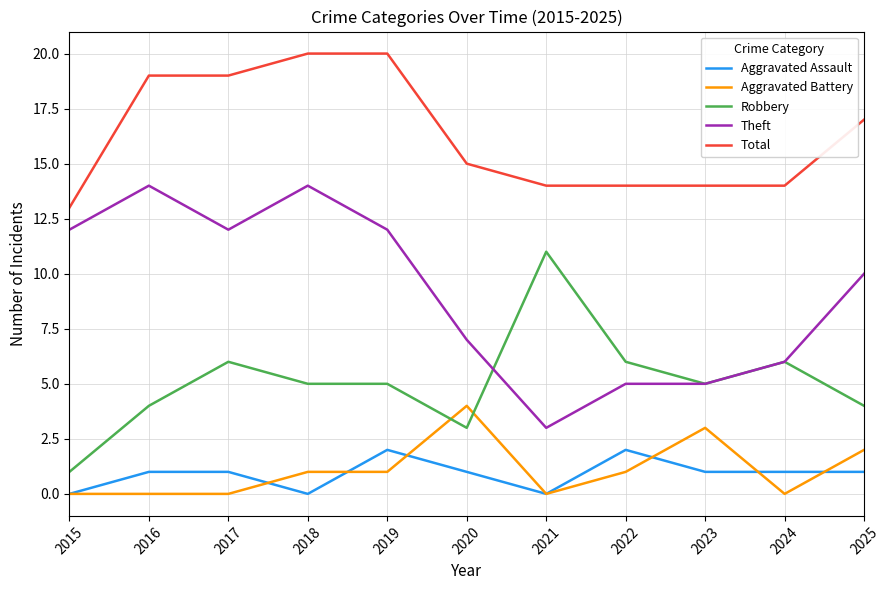

Where is Aggravated Battery nearest to the value 2?

2025